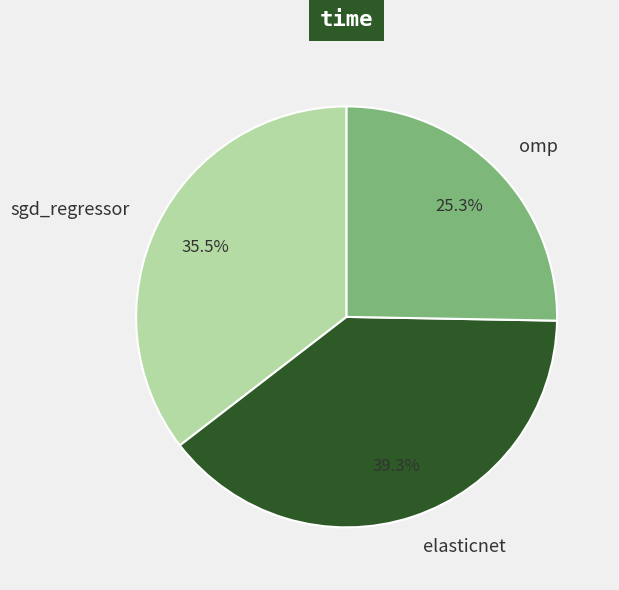

To the nearest percent, what is the average slice percentage?

33%